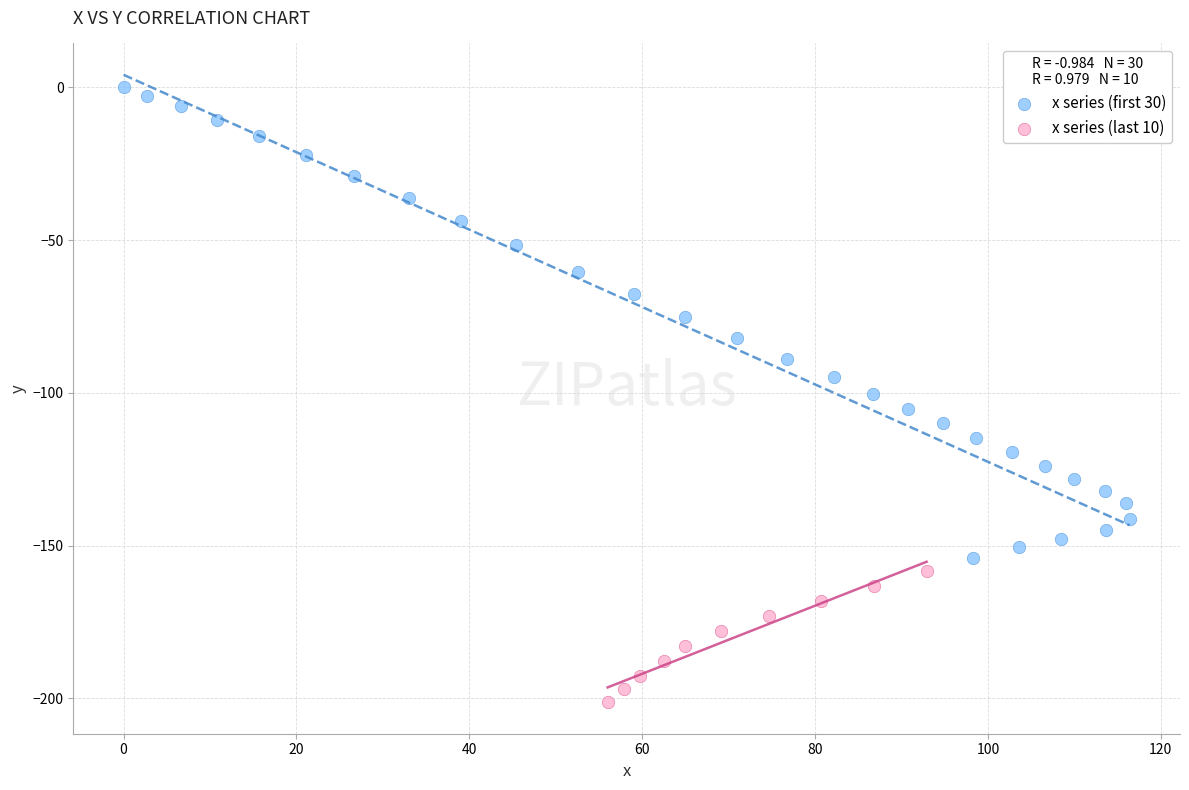

Which series has the largest Y range (max minus min)?

x series (first 30)